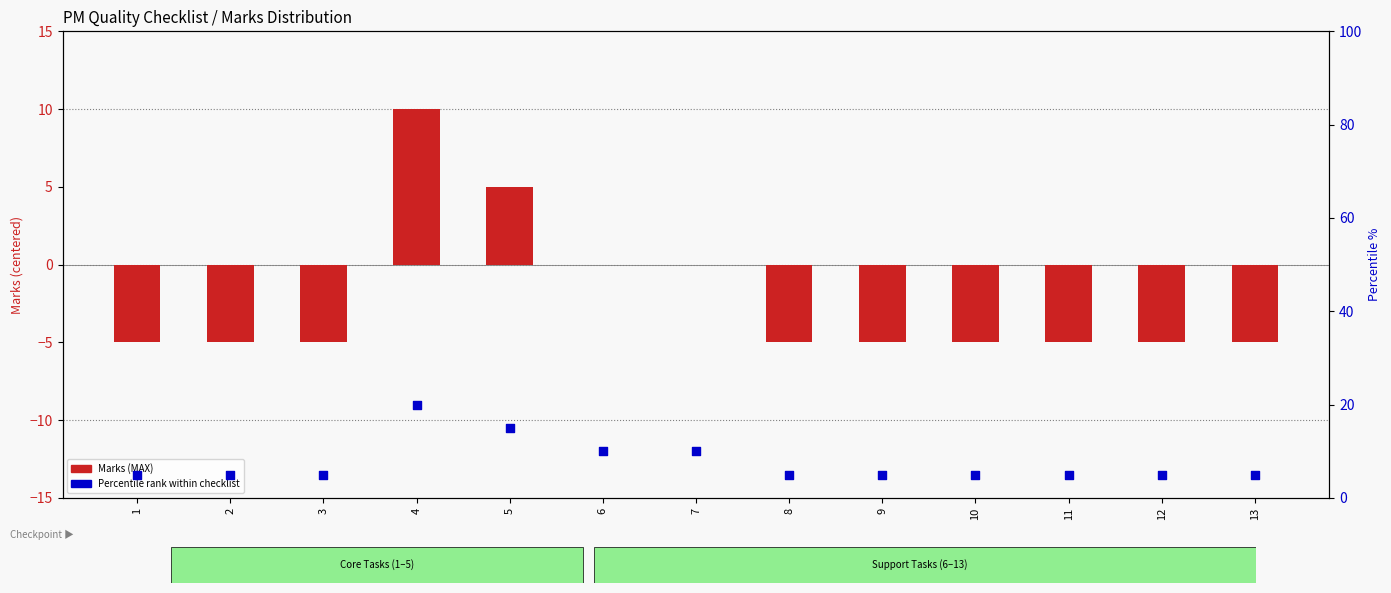

Which series reaches the minimum Y coordinate?

Marks (MAX)